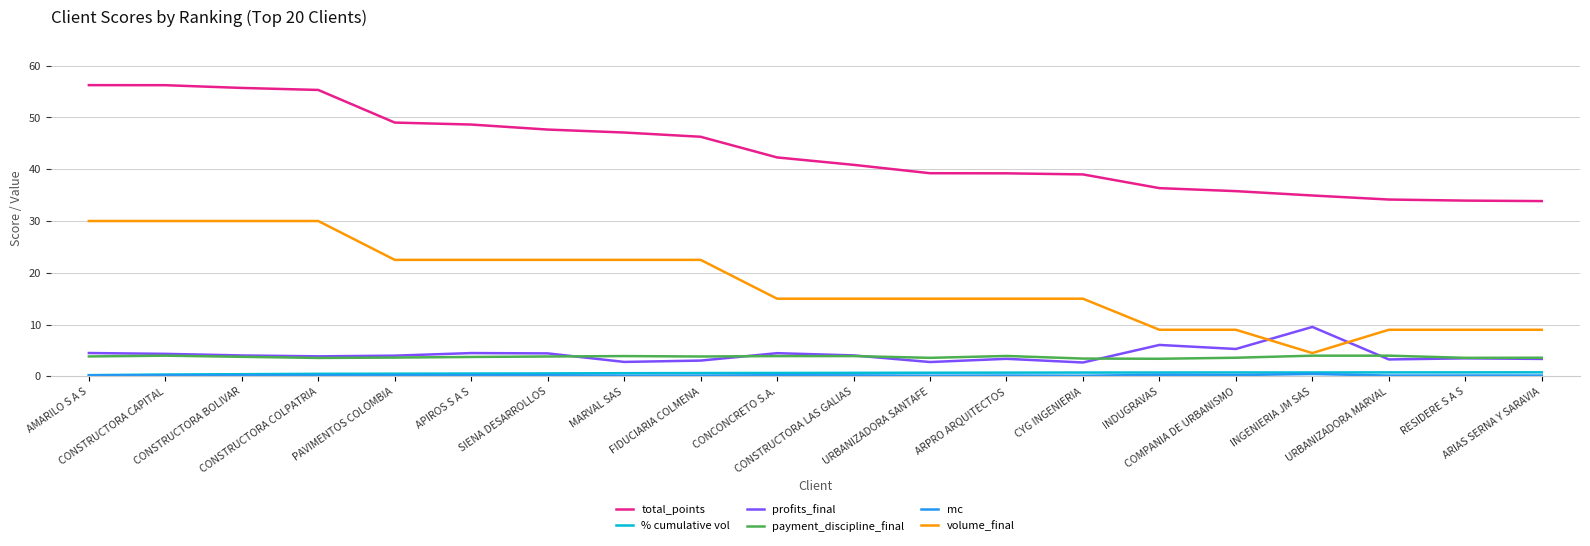

Is it true that total_points equals 35.1 at CONSTRUCTORA COLPATRIA?

False